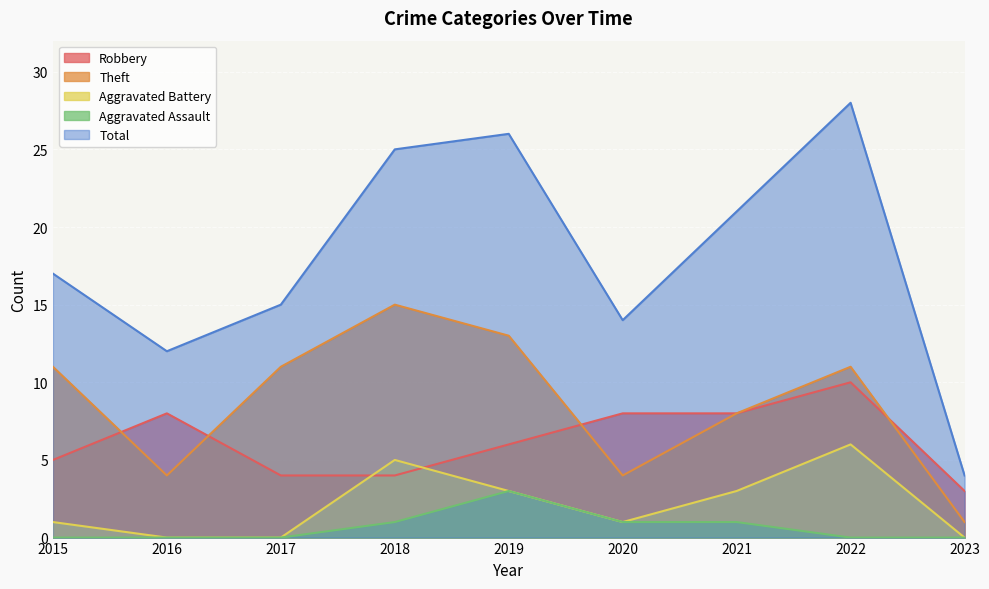

True or false: Robbery and Aggravated Assault cross at least once.

False